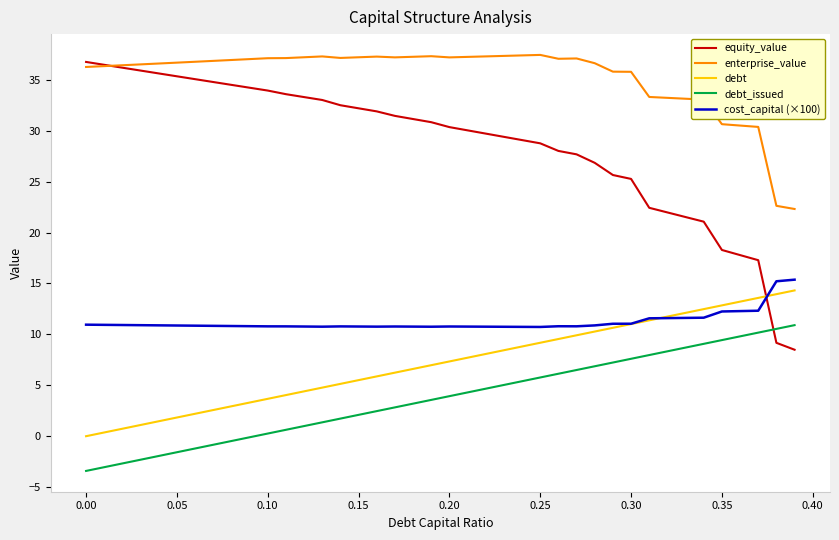

What is the maximum value for enterprise_value?

37.4